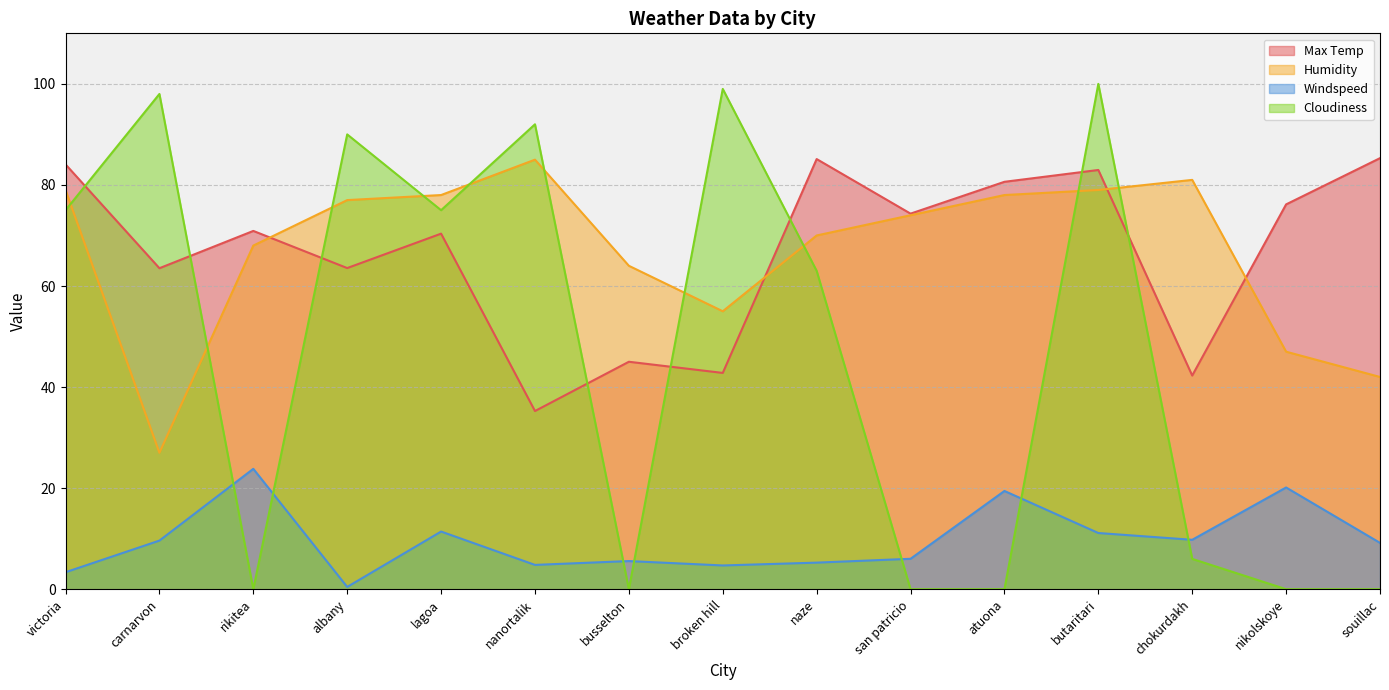

How many categories are shown in the chart?

15